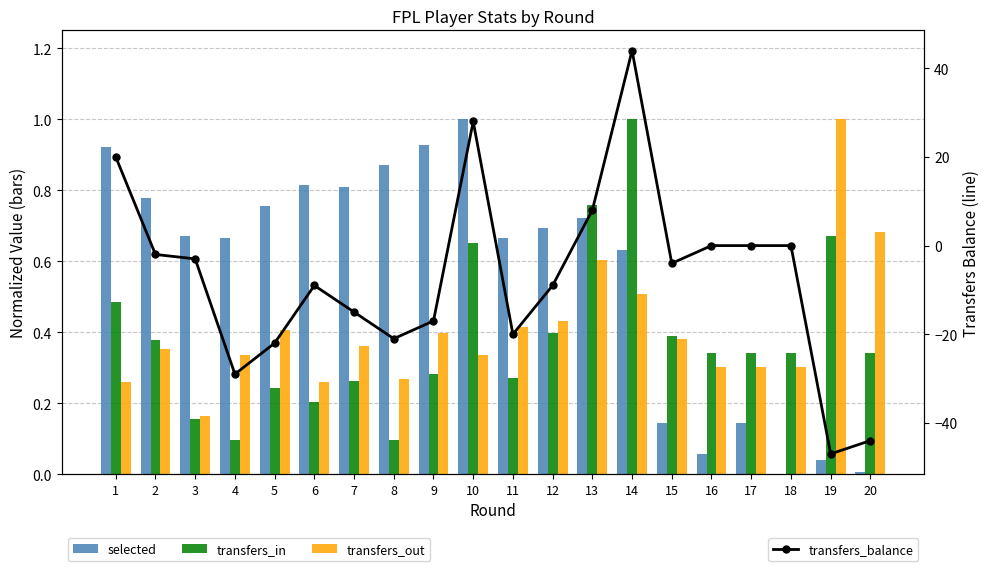

Reading left to right, list all the values displayed in this chart.

selected: 1=0.9	2=0.8	3=0.7	4=0.7	5=0.8	6=0.8	7=0.8	8=0.9	9=0.9	10=1.0	11=0.7	12=0.7	13=0.7	14=0.6	15=0.1	16=0.1	17=0.1	18=0.0	19=0.0	20=0.0
transfers_in: 1=0.5	2=0.4	3=0.2	4=0.1	5=0.2	6=0.2	7=0.3	8=0.1	9=0.3	10=0.7	11=0.3	12=0.4	13=0.8	14=1.0	15=0.4	16=0.3	17=0.3	18=0.3	19=0.7	20=0.3
transfers_out: 1=0.3	2=0.4	3=0.2	4=0.3	5=0.4	6=0.3	7=0.4	8=0.3	9=0.4	10=0.3	11=0.4	12=0.4	13=0.6	14=0.5	15=0.4	16=0.3	17=0.3	18=0.3	19=1.0	20=0.7
transfers_balance: 1=20.0	2=-2.0	3=-3.0	4=-29.0	5=-22.0	6=-9.0	7=-15.0	8=-21.0	9=-17.0	10=28.0	11=-20.0	12=-9.0	13=8.0	14=44.0	15=-4.0	16=0.0	17=0.0	18=0.0	19=-47.0	20=-44.0